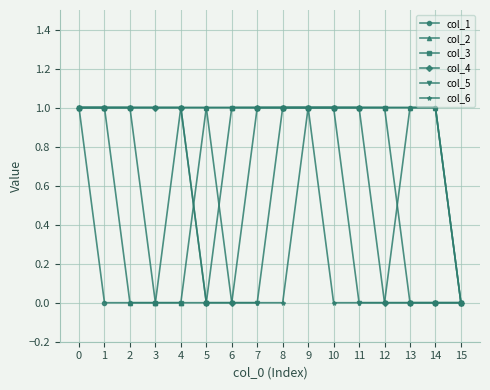

Reading left to right, what are all the values shown in this chart?

col_1: 0=1	1=0	2=0	3=0	4=1	5=1	6=1	7=1	8=1	9=1	10=1	11=1	12=1	13=1	14=1	15=0
col_2: 0=1	1=1	2=0	3=0	4=0	5=1	6=1	7=1	8=1	9=1	10=1	11=1	12=1	13=1	14=1	15=0
col_3: 0=1	1=1	2=1	3=0	4=0	5=0	6=1	7=1	8=1	9=1	10=1	11=1	12=1	13=0	14=0	15=0
col_4: 0=1	1=1	2=1	3=1	4=1	5=0	6=0	7=1	8=1	9=1	10=1	11=1	12=0	13=0	14=0	15=0
col_5: 0=1	1=1	2=1	3=1	4=1	5=0	6=0	7=0	8=1	9=1	10=1	11=0	12=0	13=0	14=0	15=0
col_6: 0=1	1=1	2=1	3=1	4=1	5=1	6=0	7=0	8=0	9=1	10=0	11=0	12=0	13=1	14=1	15=0